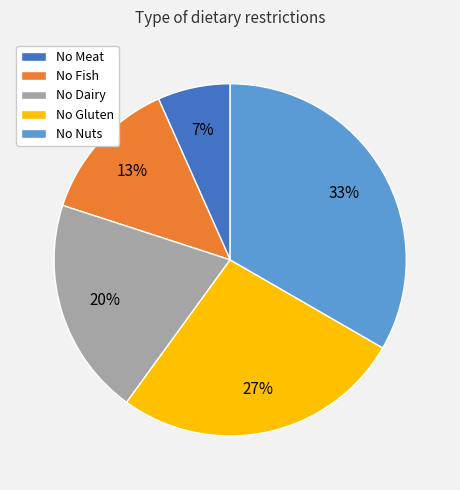

Is there a majority slice in this chart?

No